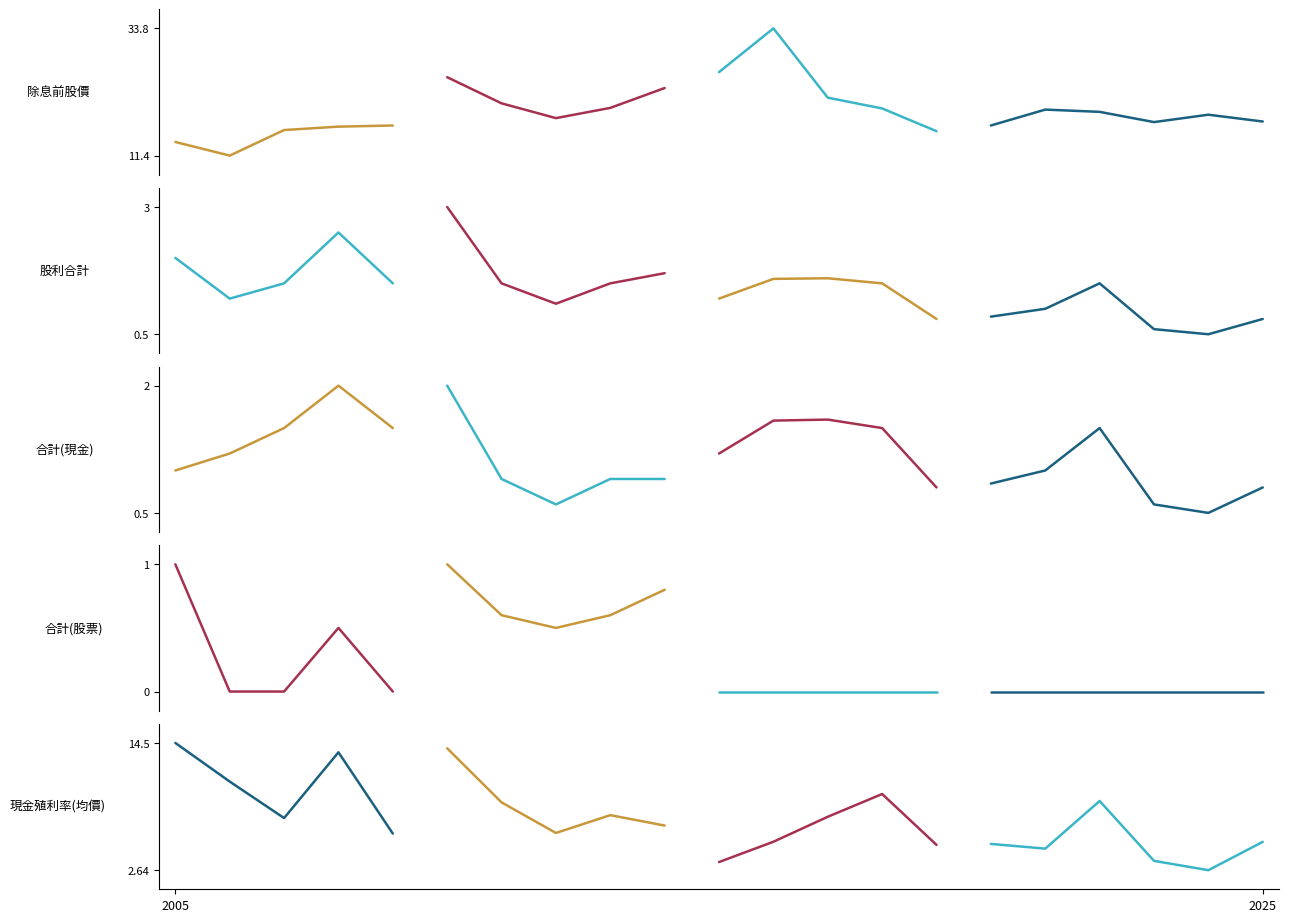

True or false: 股利合計 and 合計(現金) cross at least once.

False